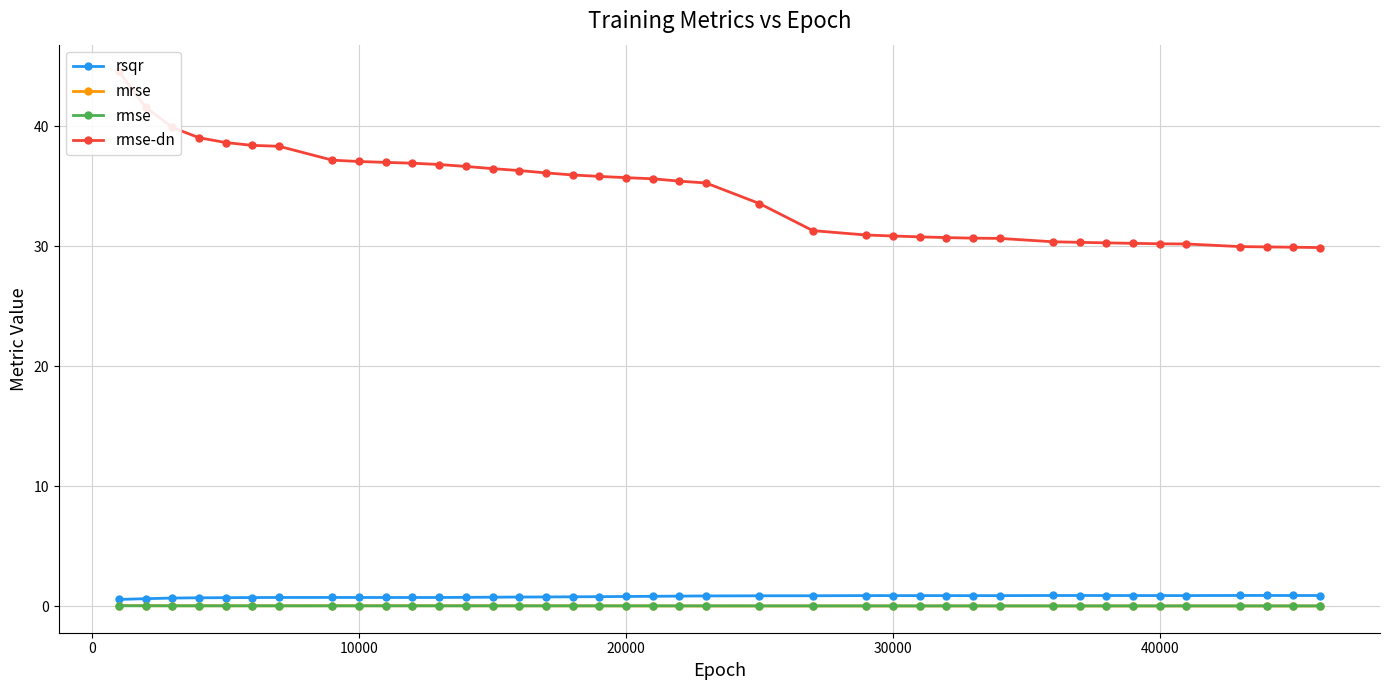

Is the value of rmse-dn at 23 greater than the value of rmse at 17?

Yes